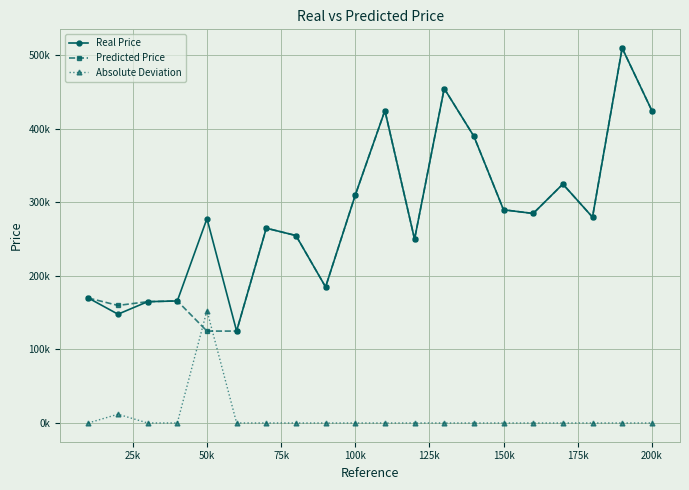

Does the chart have visible grid lines?

Yes